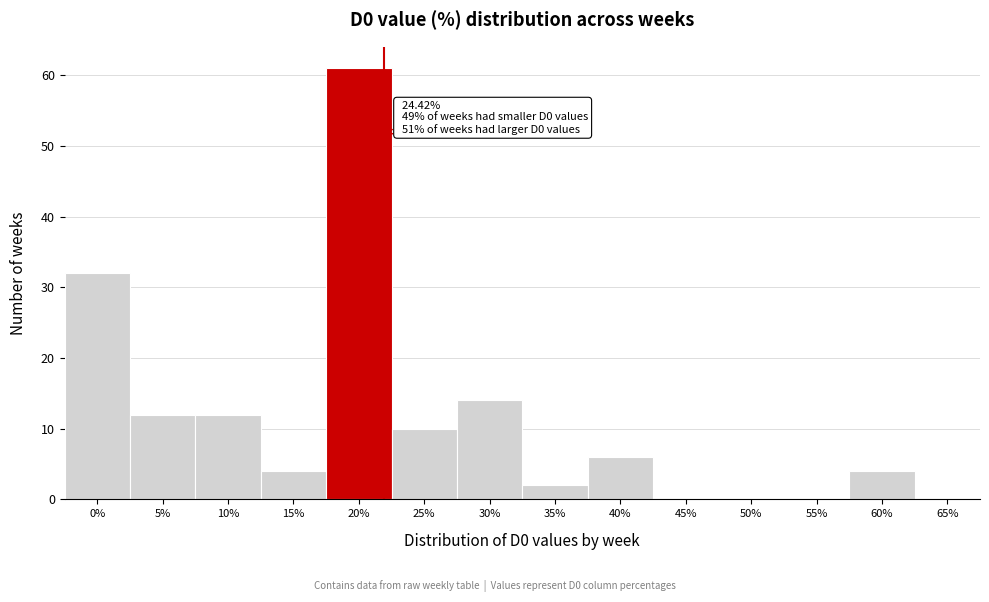

Reading right to left, what are all the values shown in this chart?

65%=0	60%=4	55%=0	50%=0	45%=0	40%=6	35%=2	30%=14	25%=10	20%=61	15%=4	10%=12	5%=12	0%=32